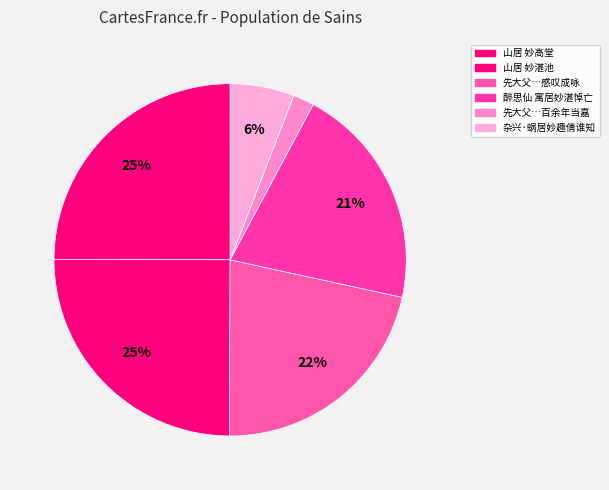

Is there a majority slice in this chart?

No